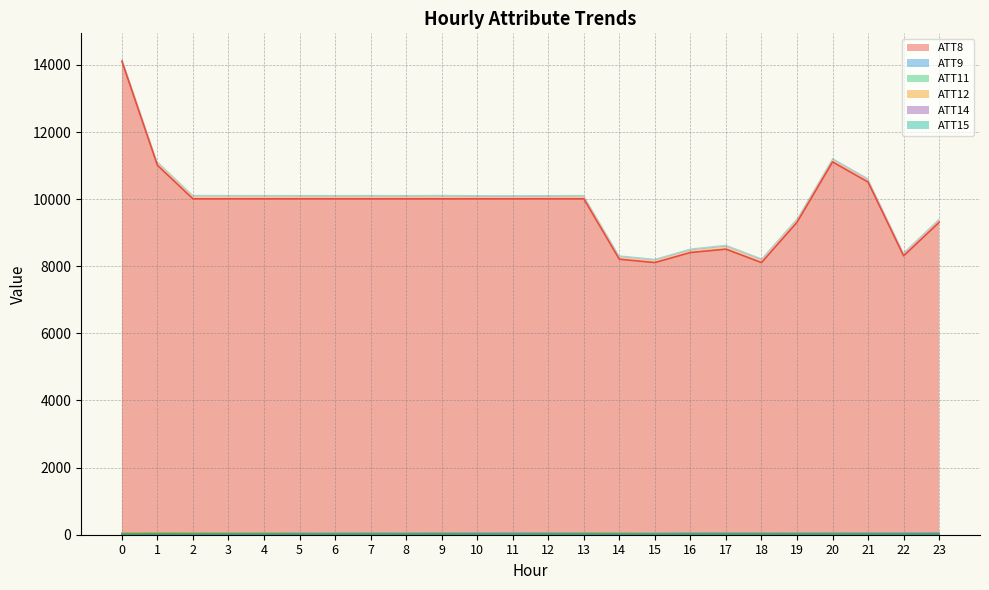

How many distinct data groups are displayed?

6